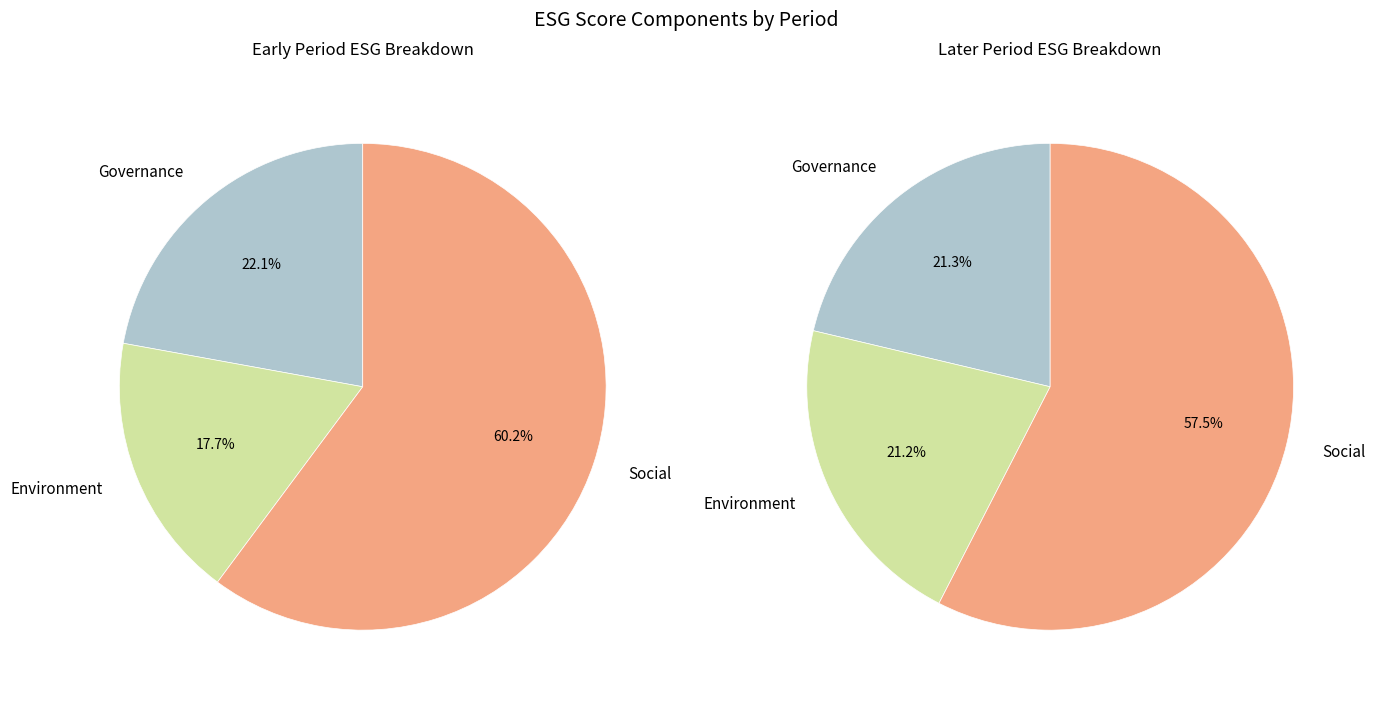

To the nearest percent, what is the difference between the 1 and 6 slice percentages?

1%